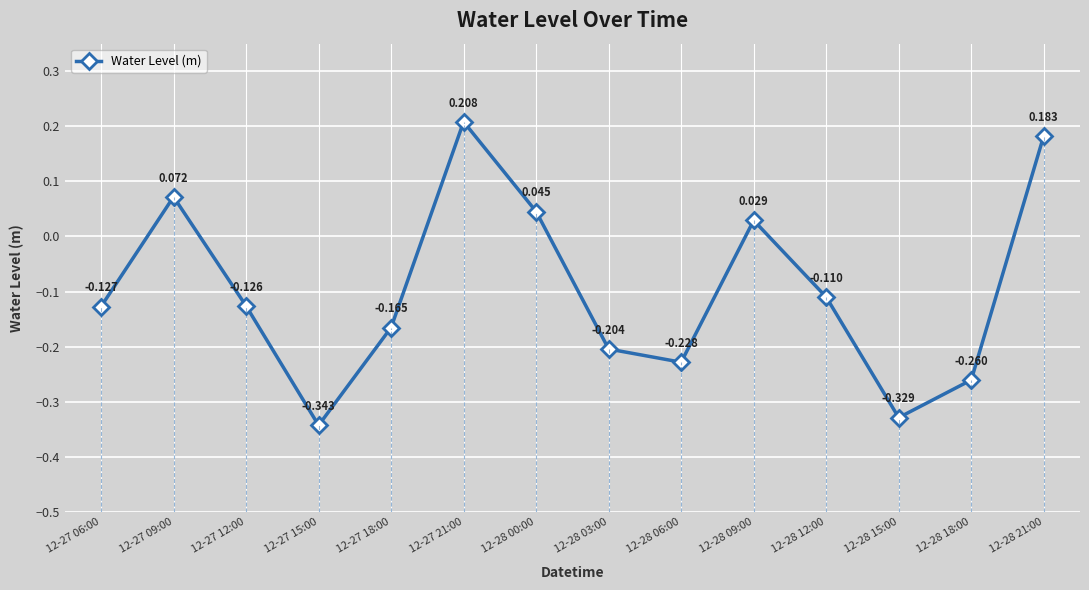

How many data points are less than 0?

9